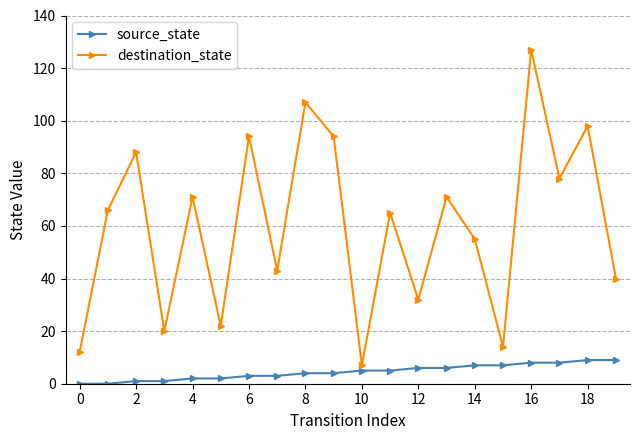

True or false: source_state and destination_state cross at least once.

False